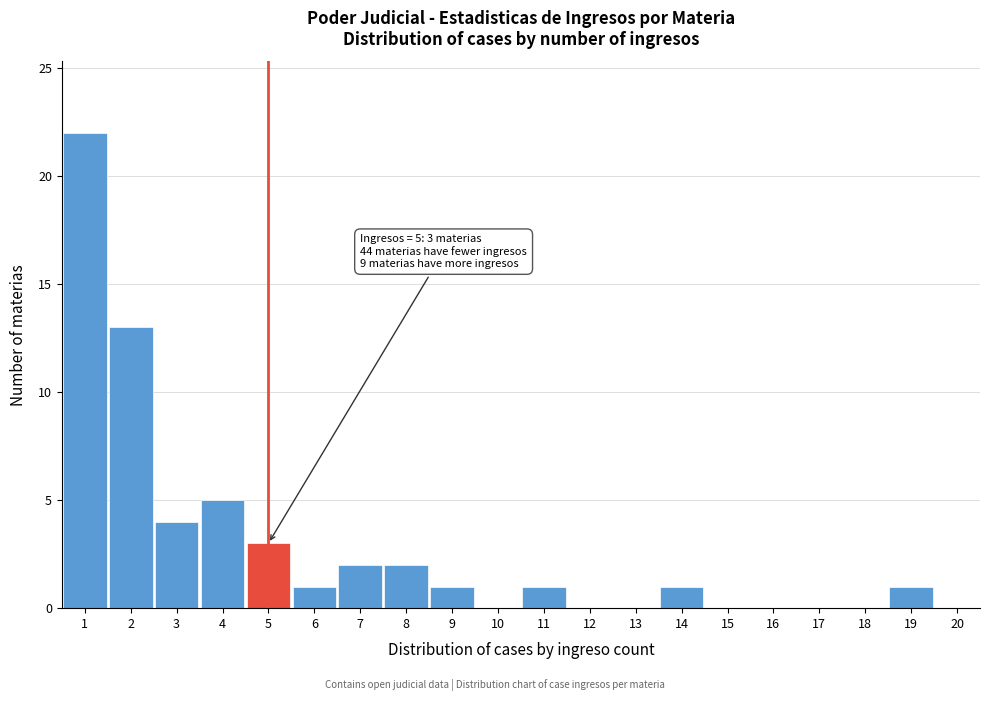

Over which range of the x-axis is the bar tallest?

0.5 to 1.5